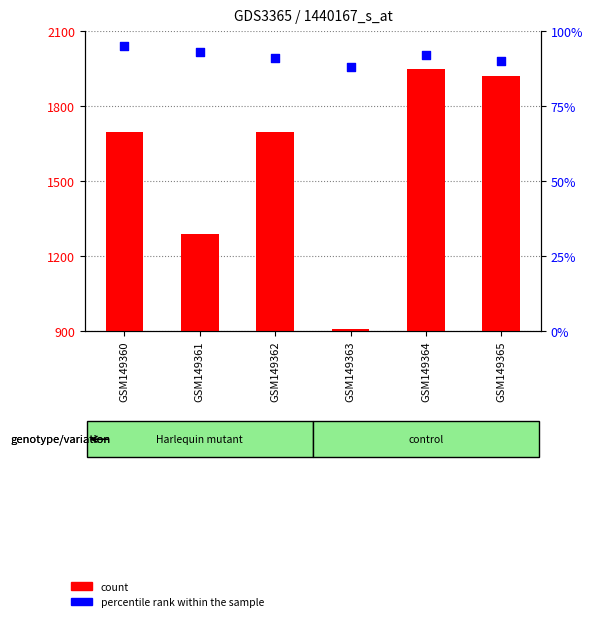

At how many categories does at least one series exceed 1698?

2